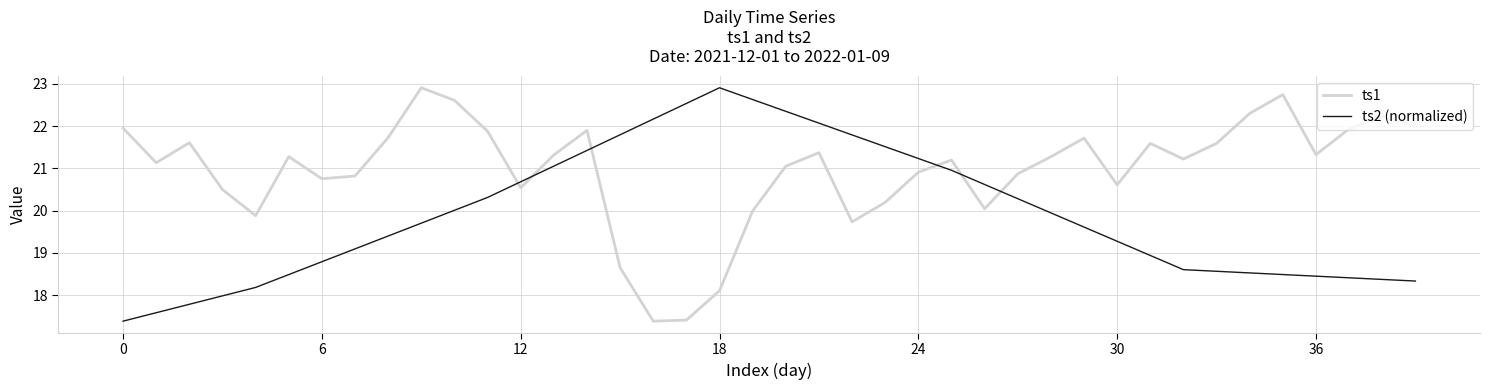

In ts2 (normalized), how many points are higher than both neighbors (excluding endpoints)?

1